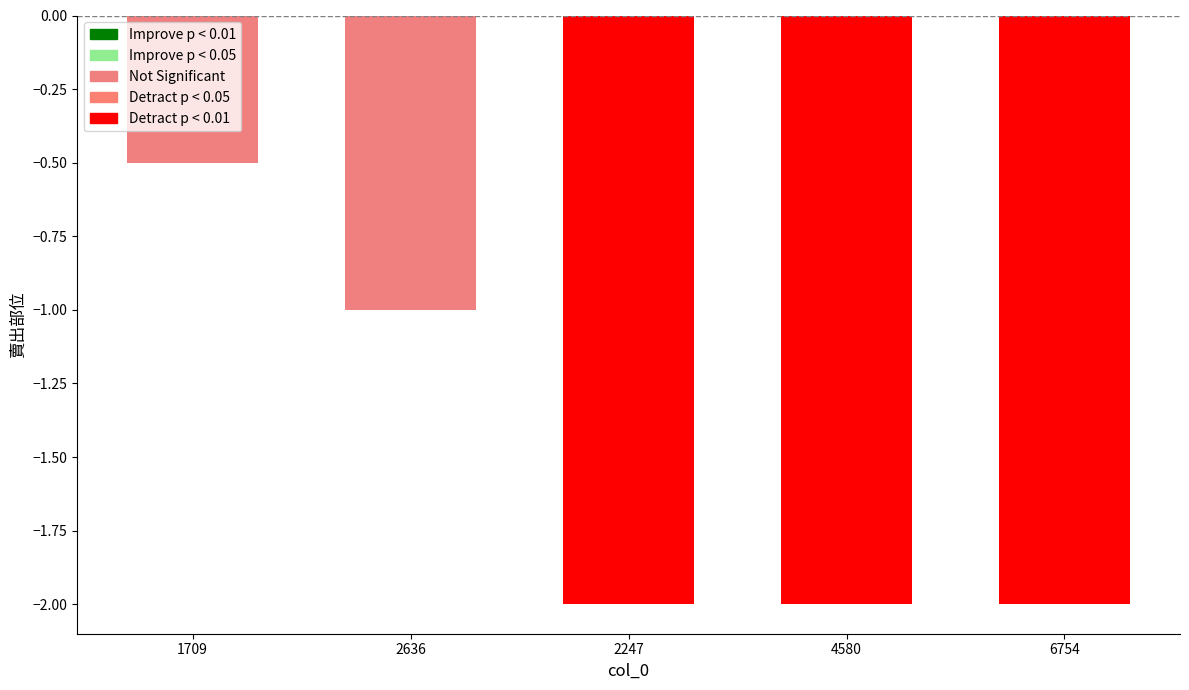

Between 1709 and 4580, which is larger?

1709